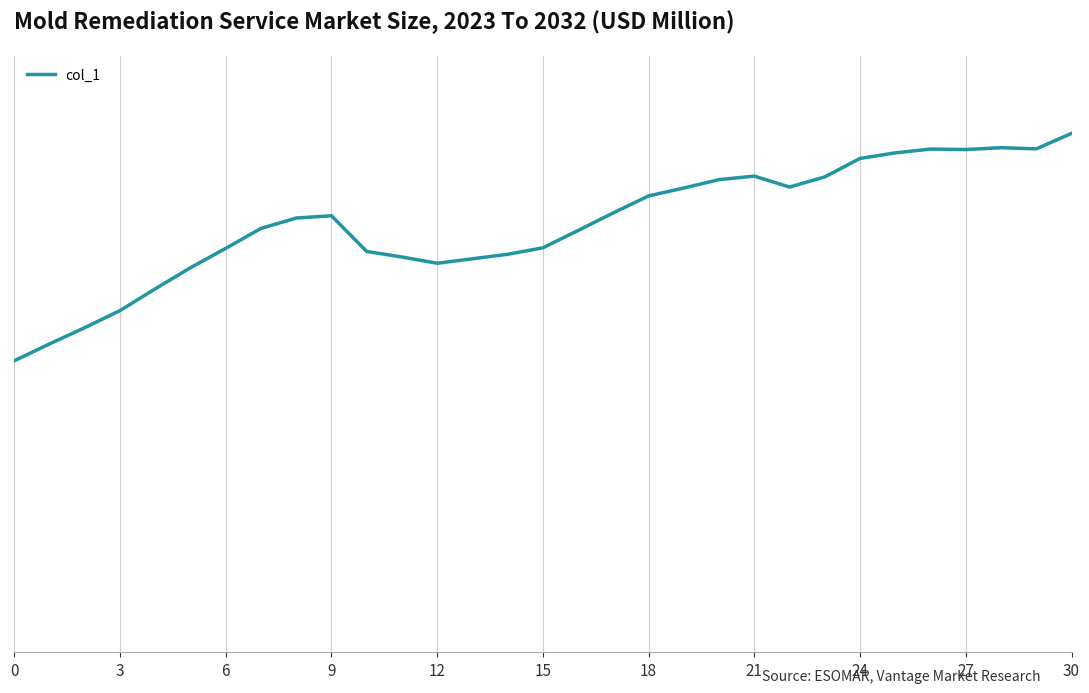

What is the greatest value displayed?

9.0